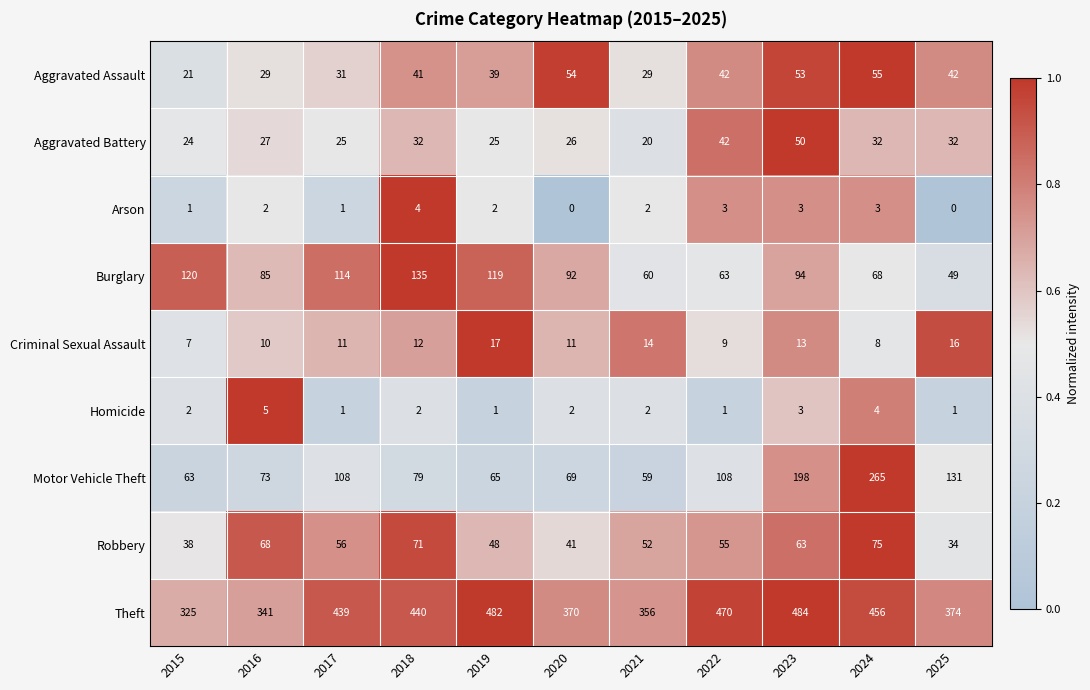

Count the number of categories in the chart.

11